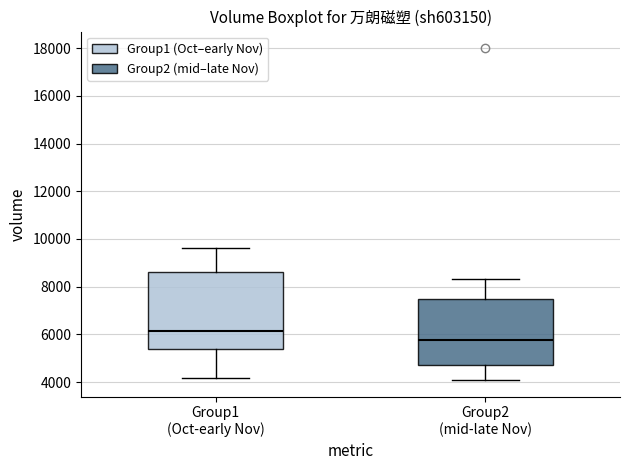

Reading left to right, transcribe this box plot: for each box, give where its median line is, the range the box spans, and where its two whiskers end, as read against the y-axis. The values are not printed on the chart, so give them approximately, as read against the axis.

Group1 (Oct-early Nov): median 6200, box 5400 to 8600, whiskers 4200 to 9600
Group2 (mid-late Nov): median 5800, box 4600 to 7400, whiskers 4000 to 8400